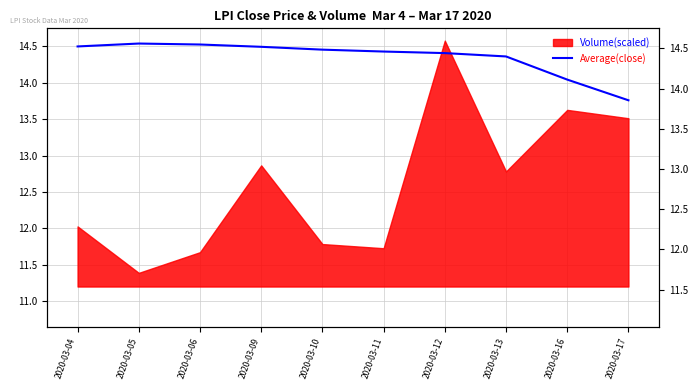

How many points are higher than both their immediate neighbors (excluding endpoints)?

1